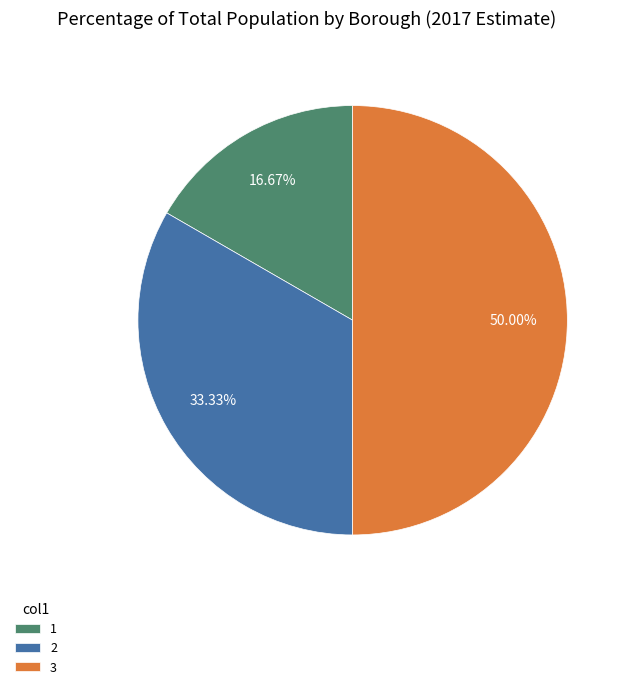

To the nearest percent, what portion does 1 represent?

17%